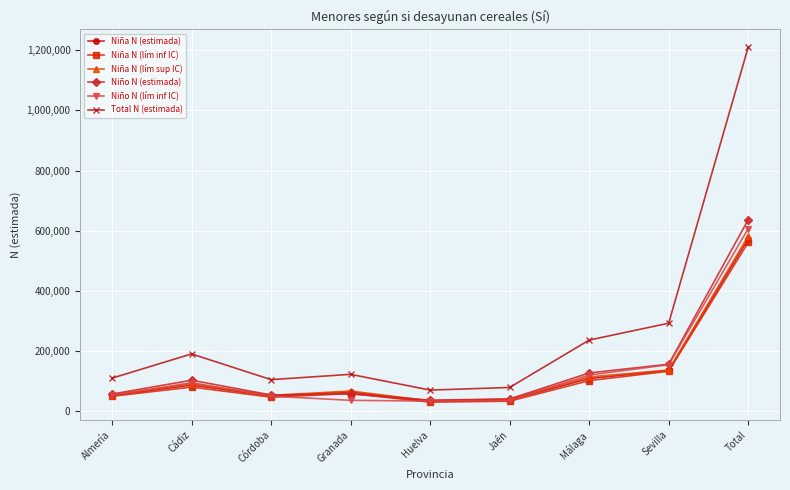

Where is Niño N (lím inf IC) nearest to the value 320764?

Sevilla